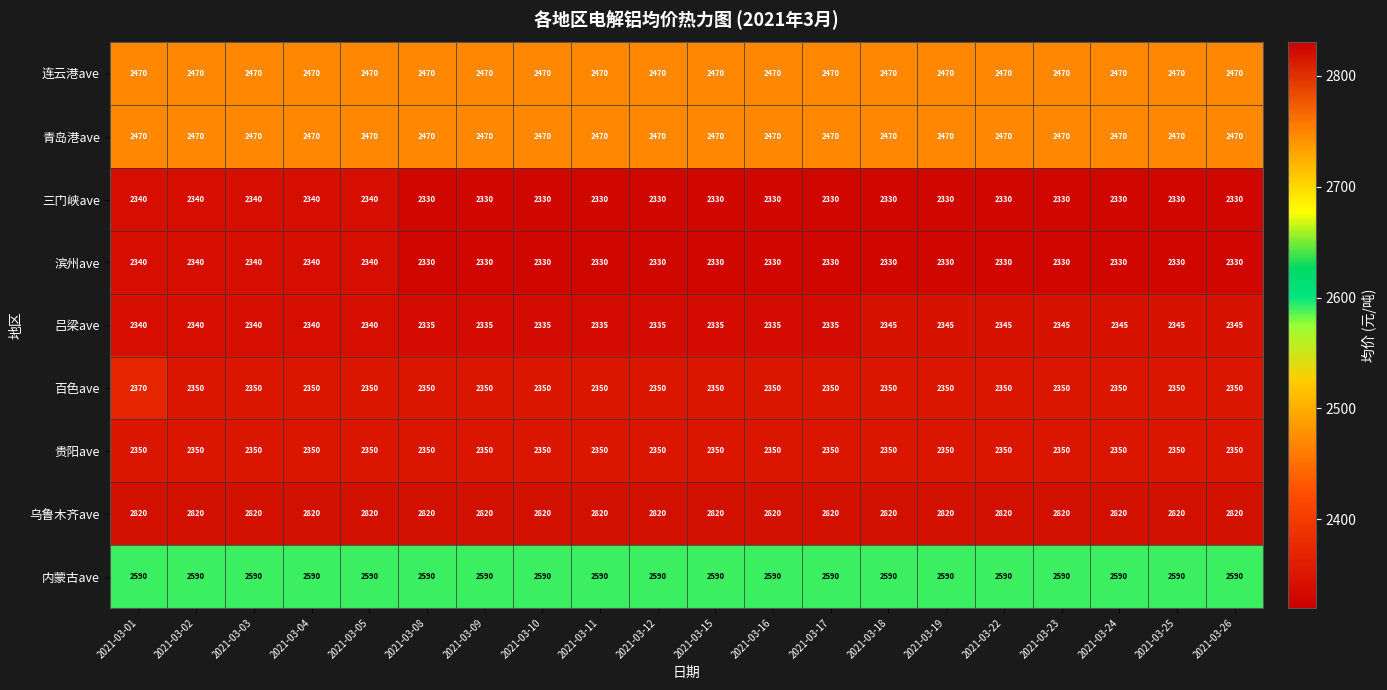

What is the approximate value of 青岛港ave at 2021-03-04?

2470